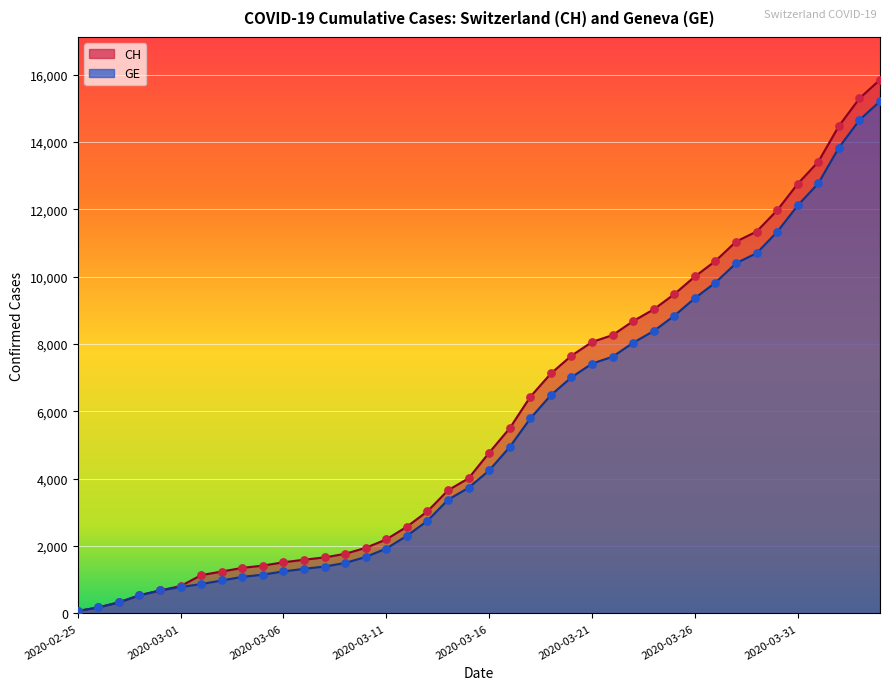

Which series contains the highest Y value?

CH